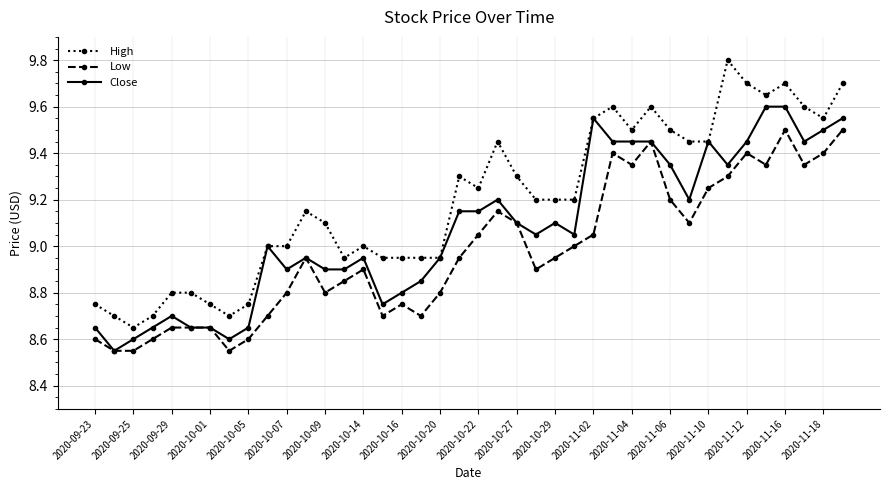

True or false: High and Low intersect in this chart.

False